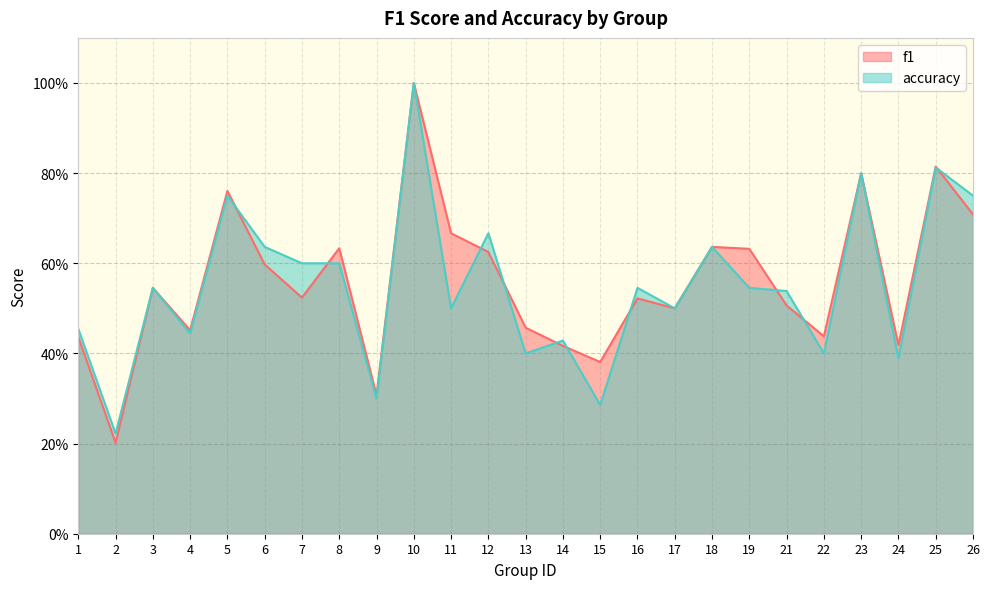

True or false: f1 and accuracy cross at least once.

True